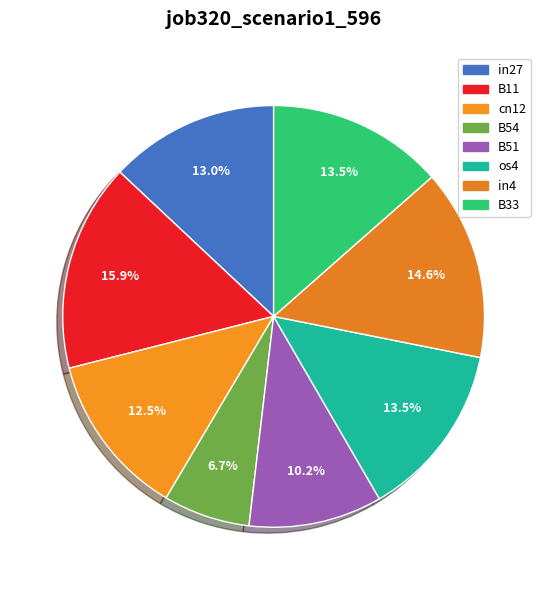

Is there any slice that represents more than half of the pie?

No